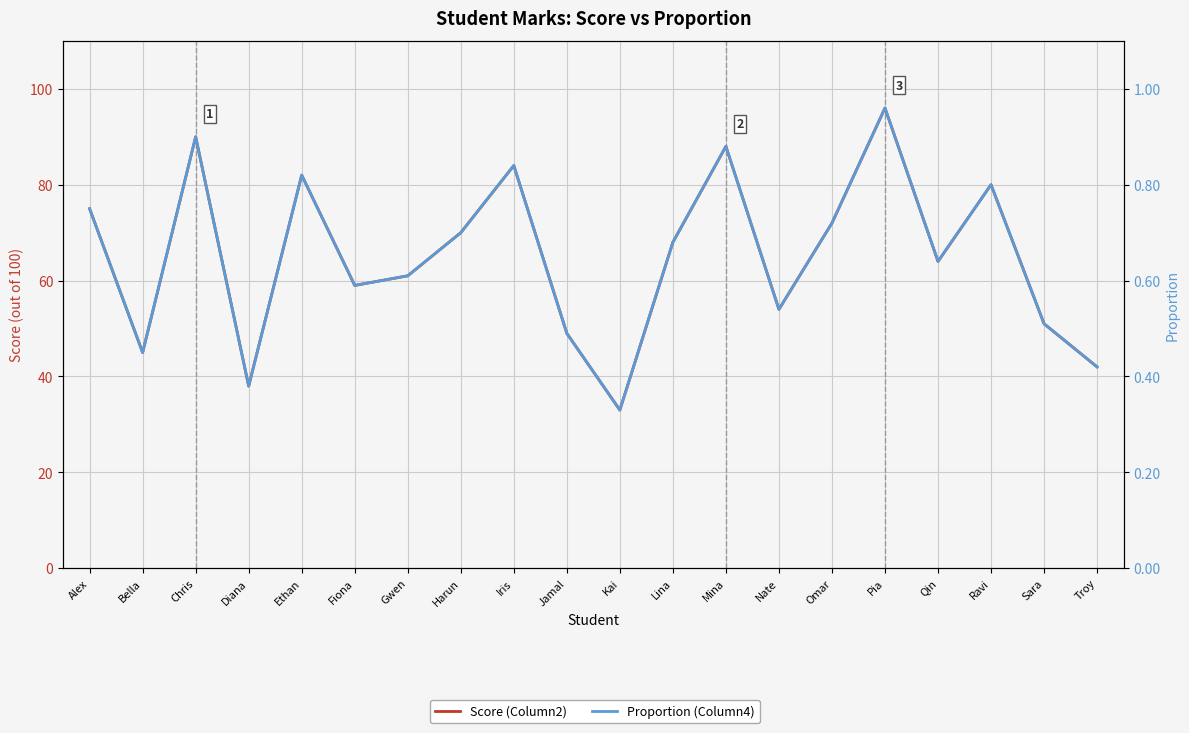

What is the total value across all series at Ravi?

80.8